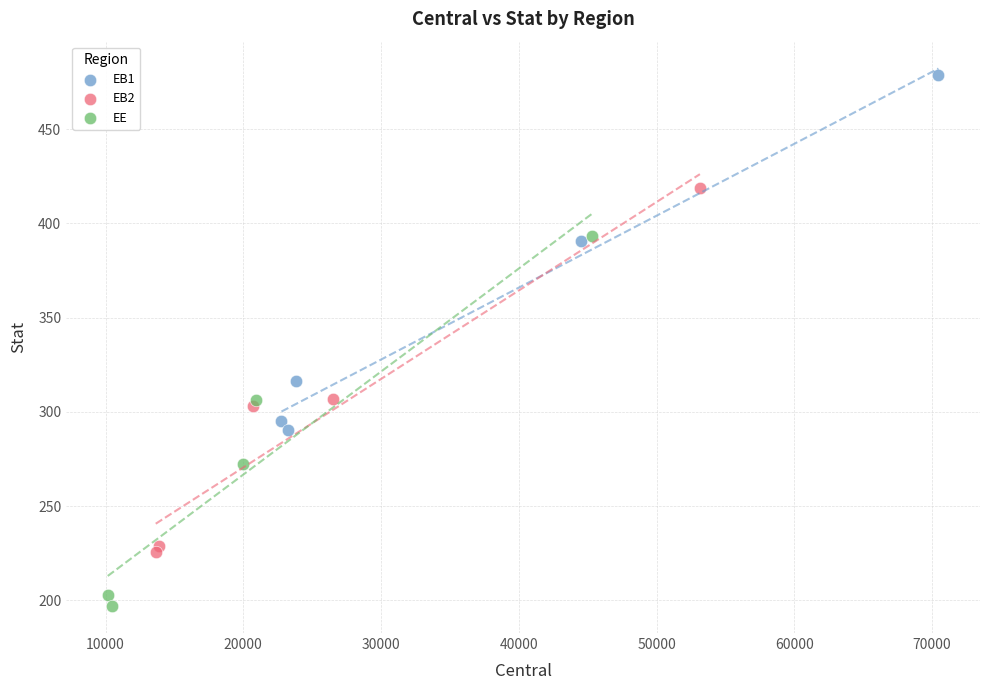

Which series has the largest Y range (max minus min)?

EE